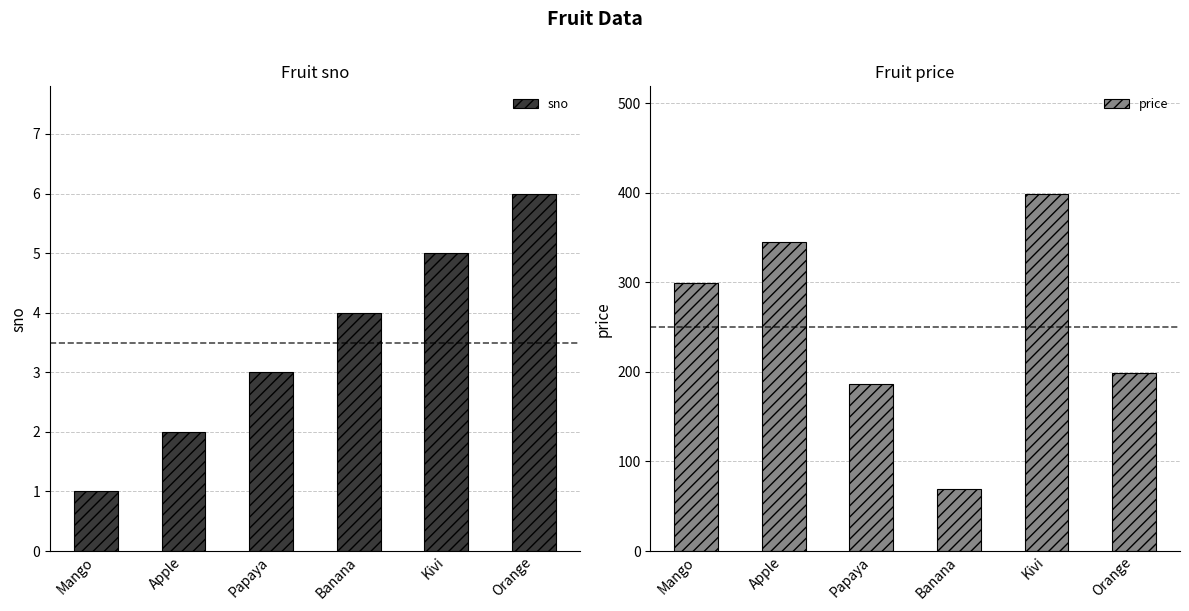

Is it true that sno equals 6 at Orange?

True